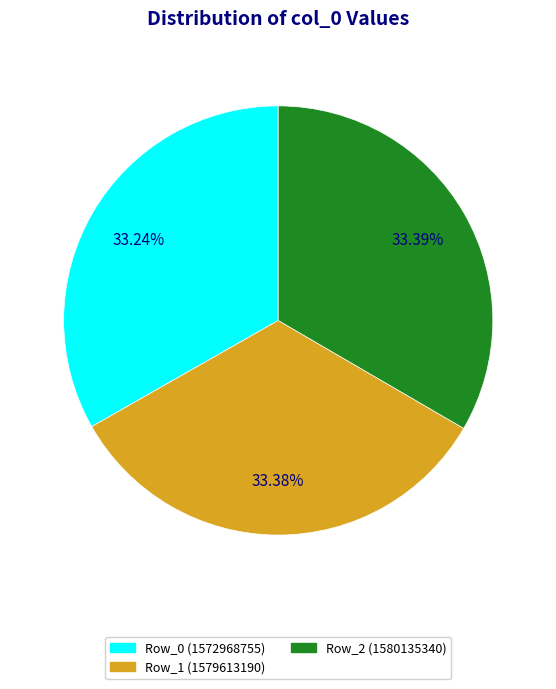

Is there any slice that represents more than half of the pie?

No